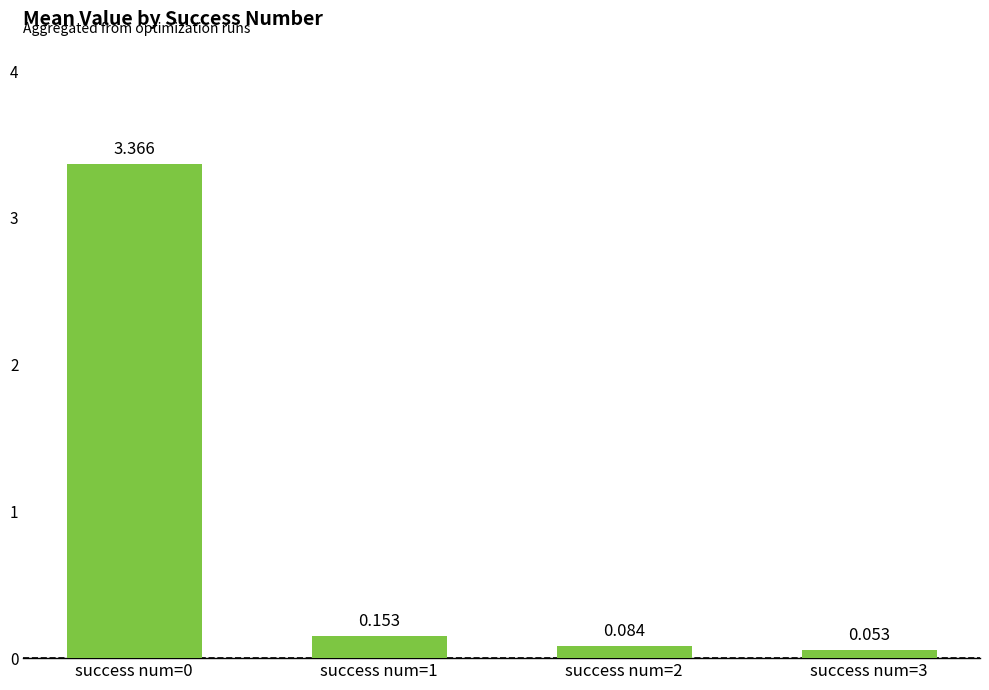

How many categories are shown in the chart?

4